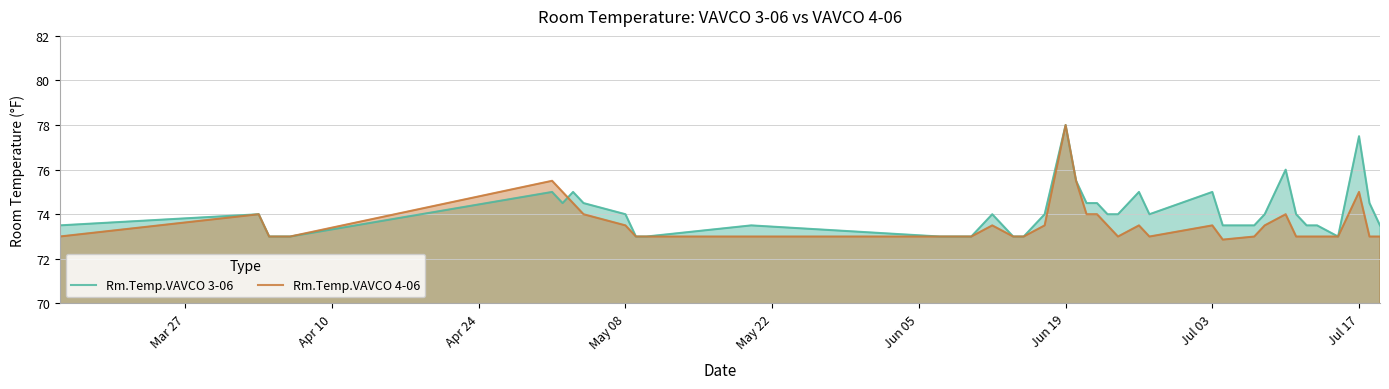

The Rm.Temp.VAVCO 4-06 series shows 73.5 at May 08. True or false?

True